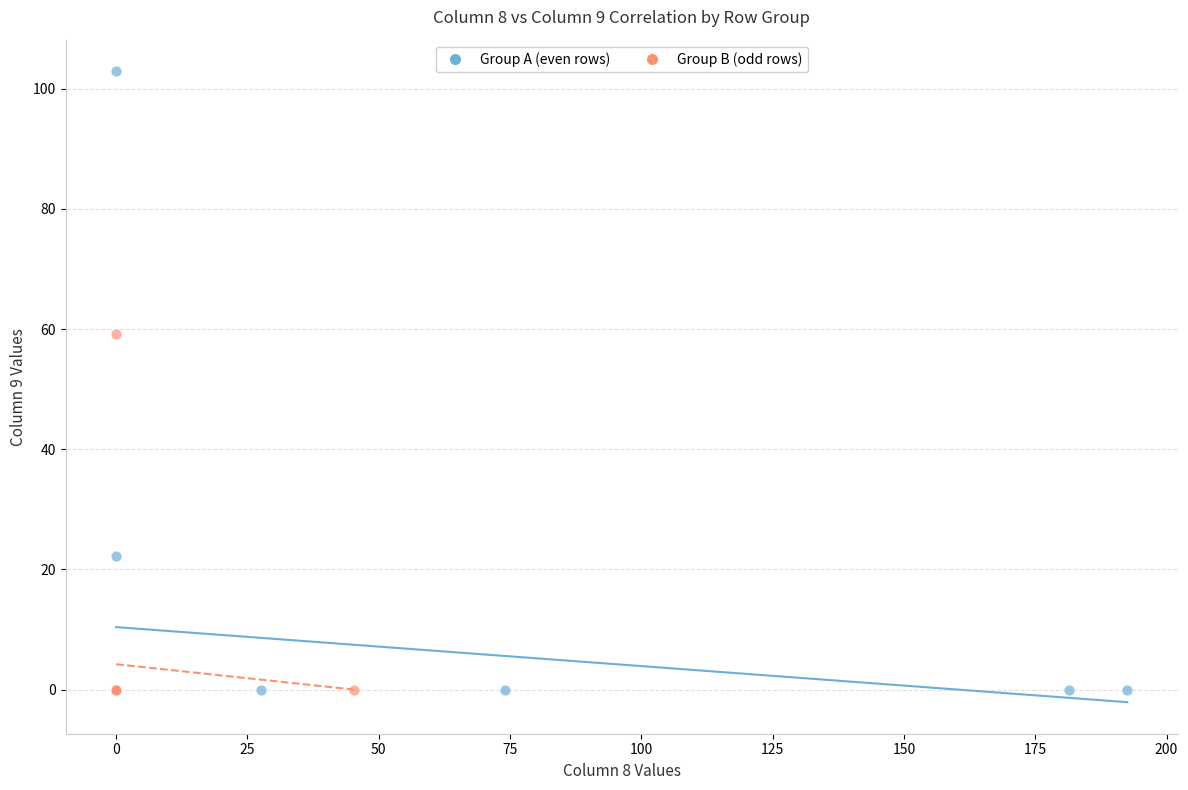

Which series has the widest spread of Y values?

Group A (even rows)